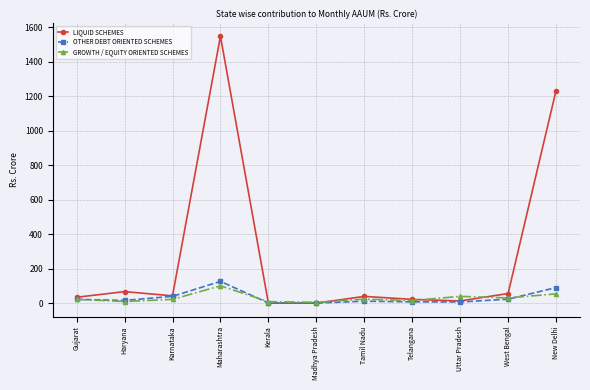

Which series has the largest range (max minus min)?

LIQUID SCHEMES